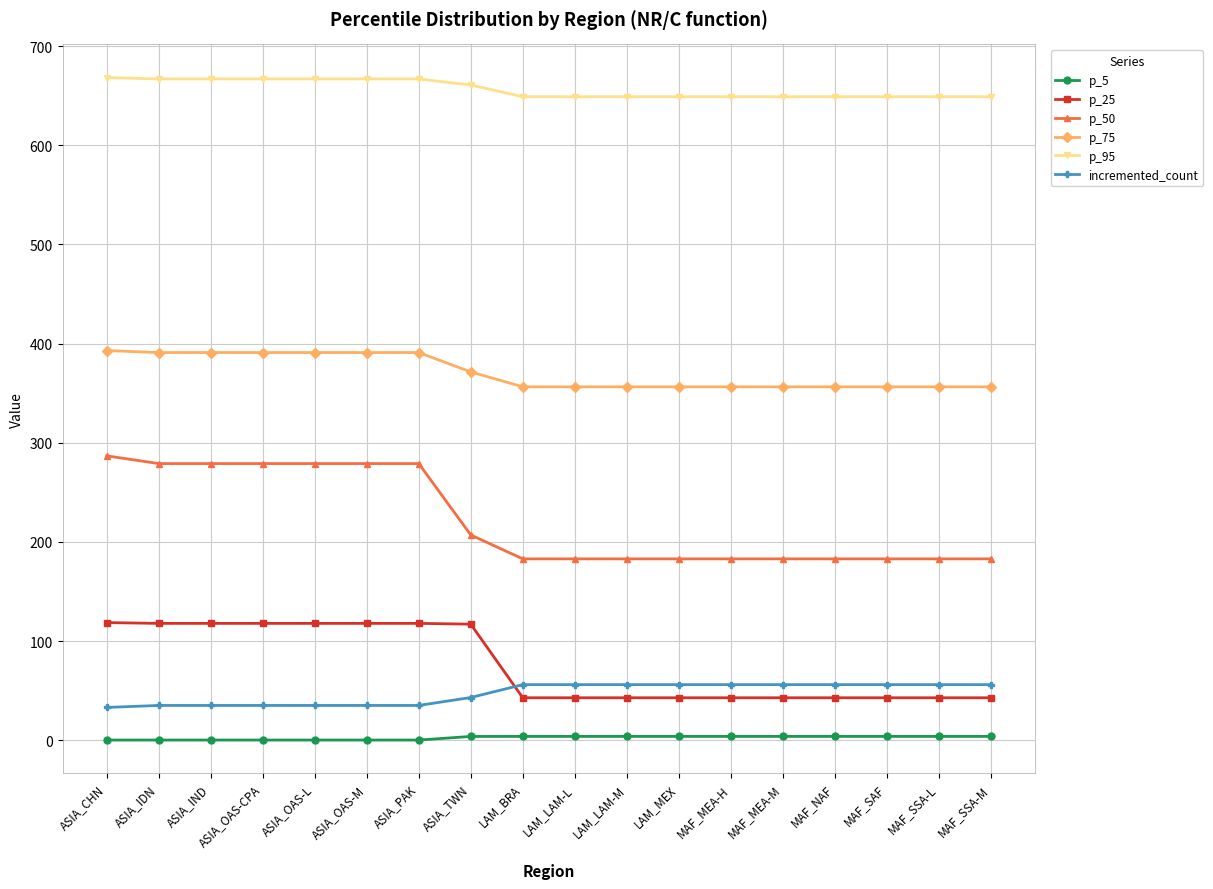

True or false: p_75 and p_5 cross at least once.

False